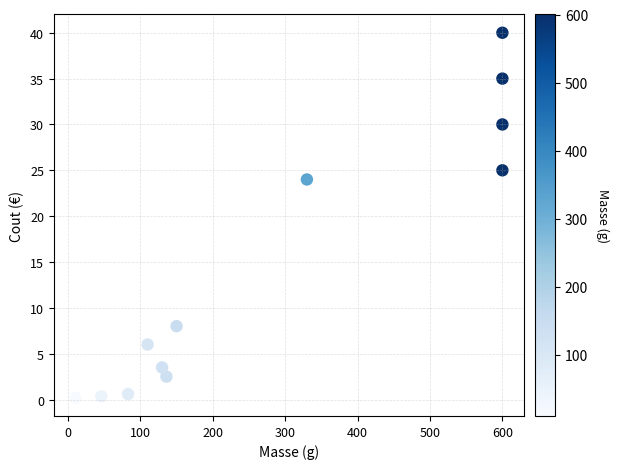

What is the average Y value?

14.6